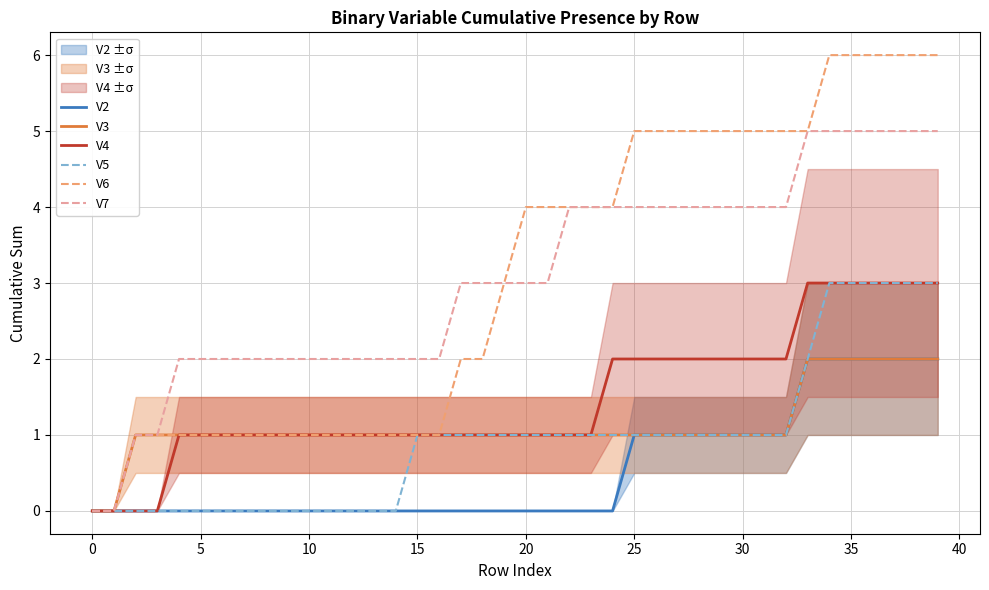

What is the maximum value for V7?

5